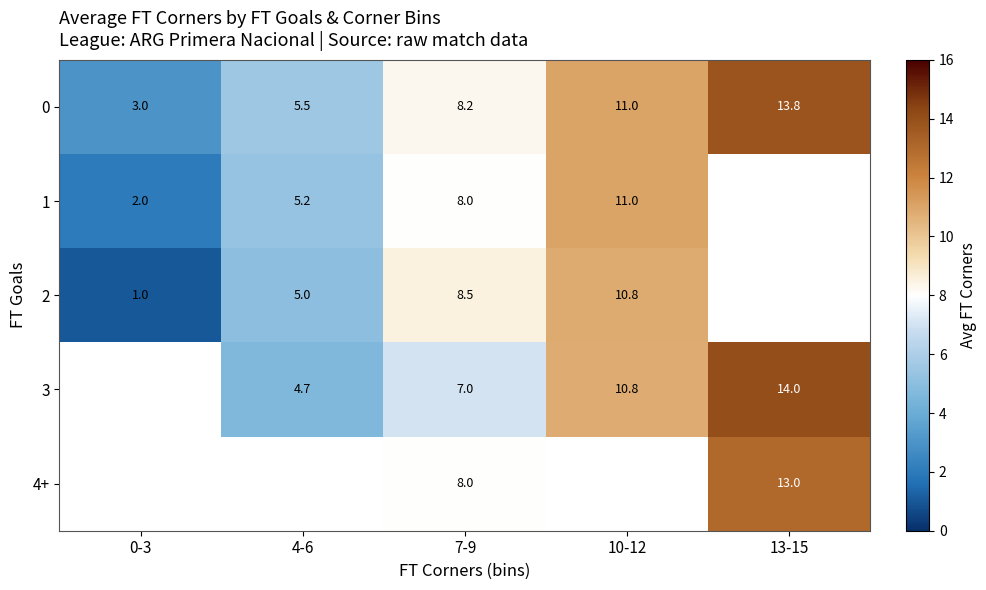

What is the difference between the 3 values at 10-12 and 13-15?

3.2